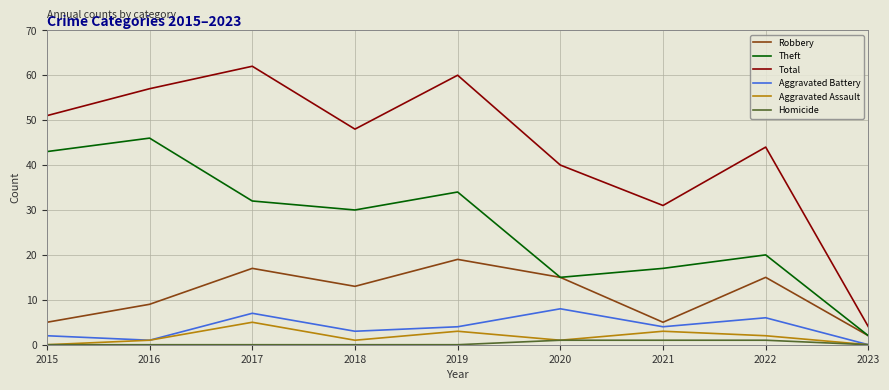

Rank the series by their maximum value, from highest to lowest.

Total, Theft, Robbery, Aggravated Battery, Aggravated Assault, Homicide